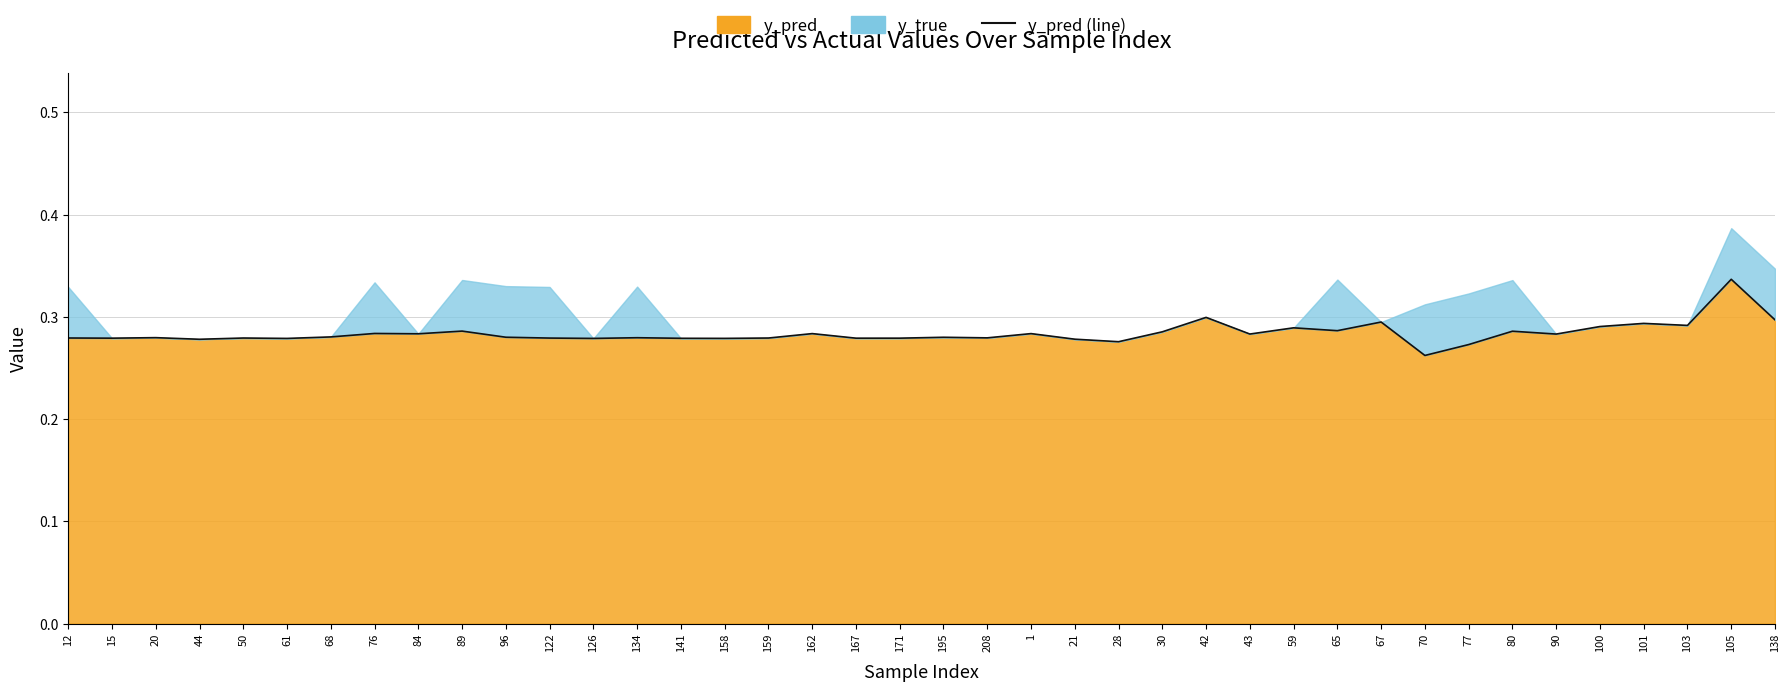

What is the difference between the maximum and minimum values?

0.1